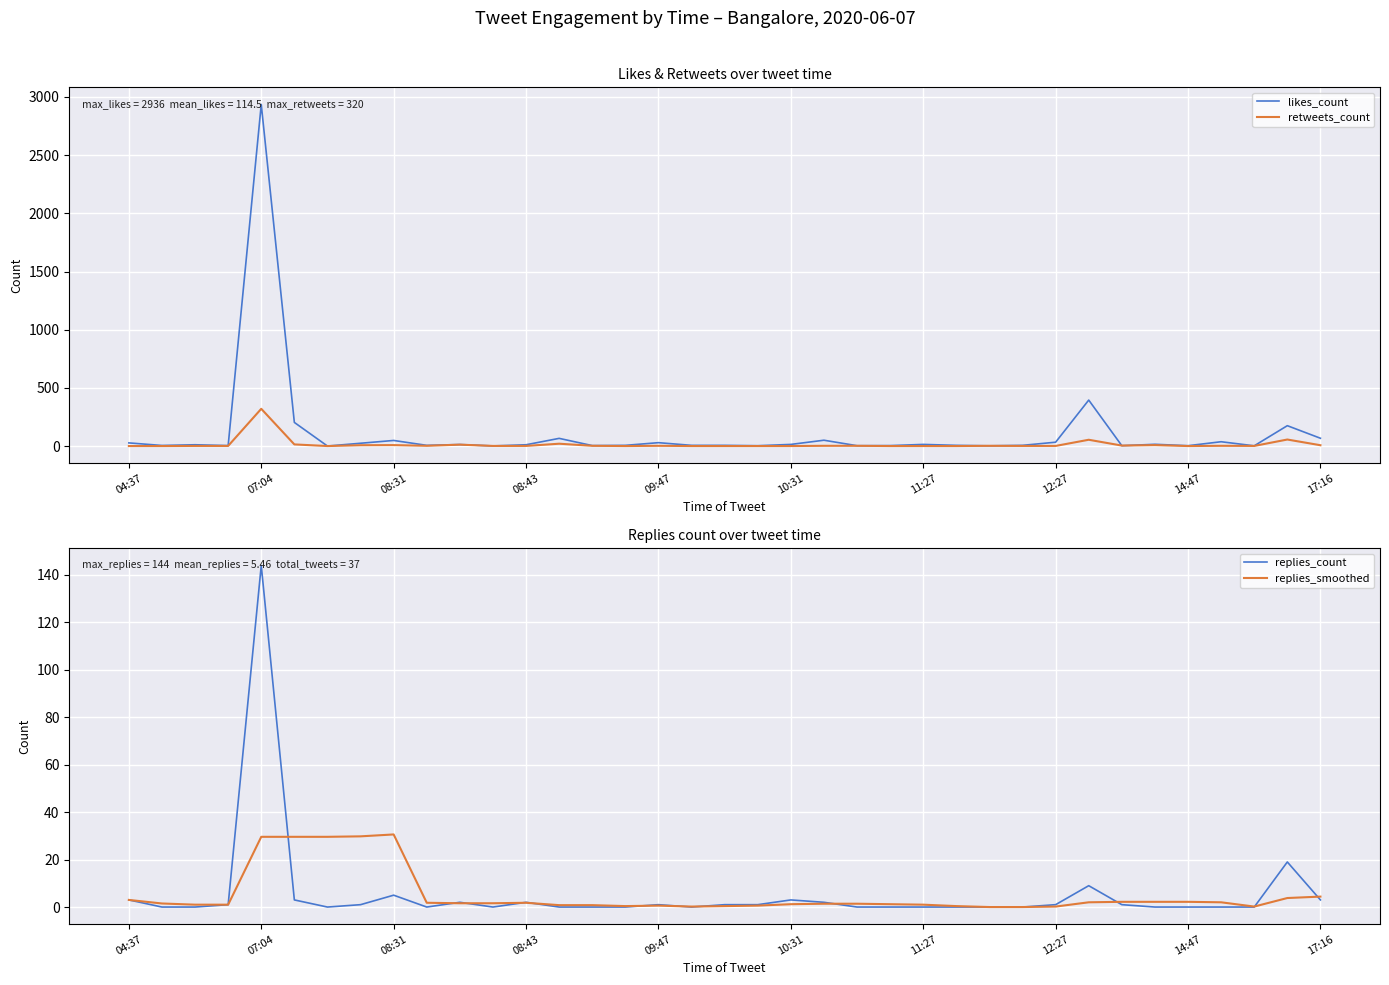

How many lines are shown in the chart?

4